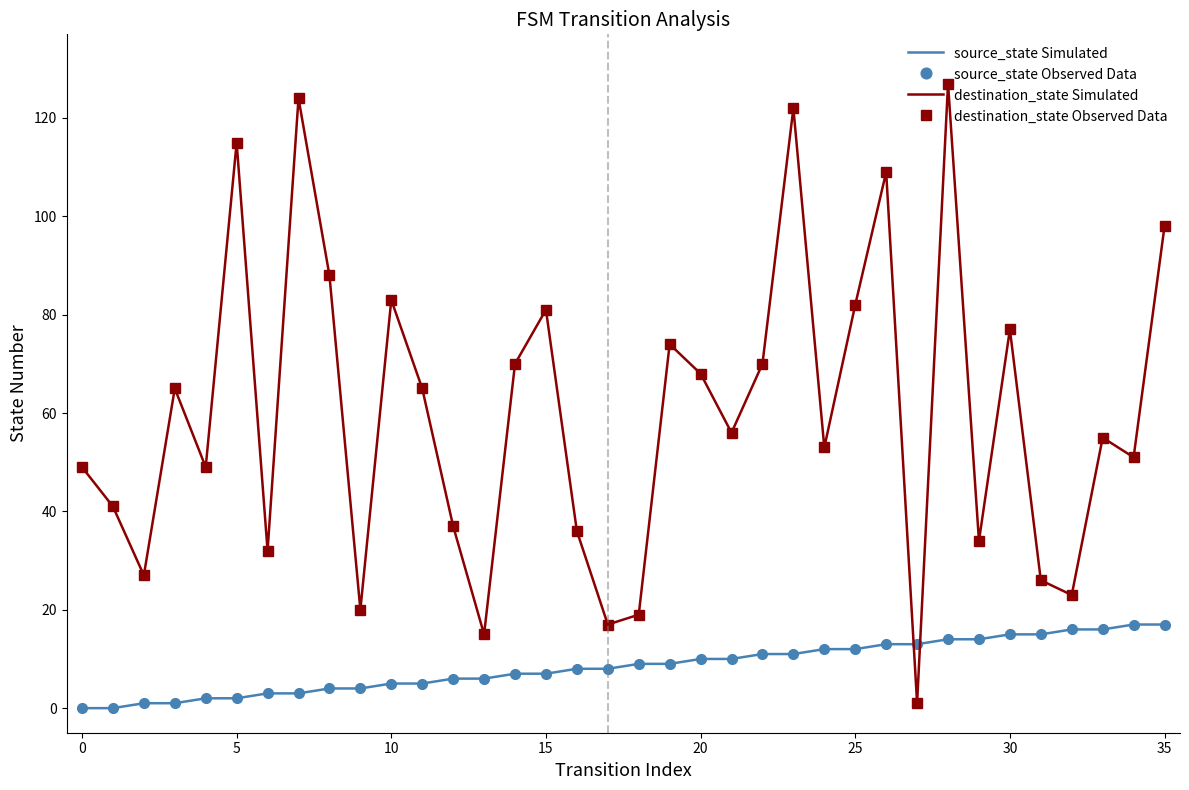

What is the average value of the destination_state Observed Data series?

60